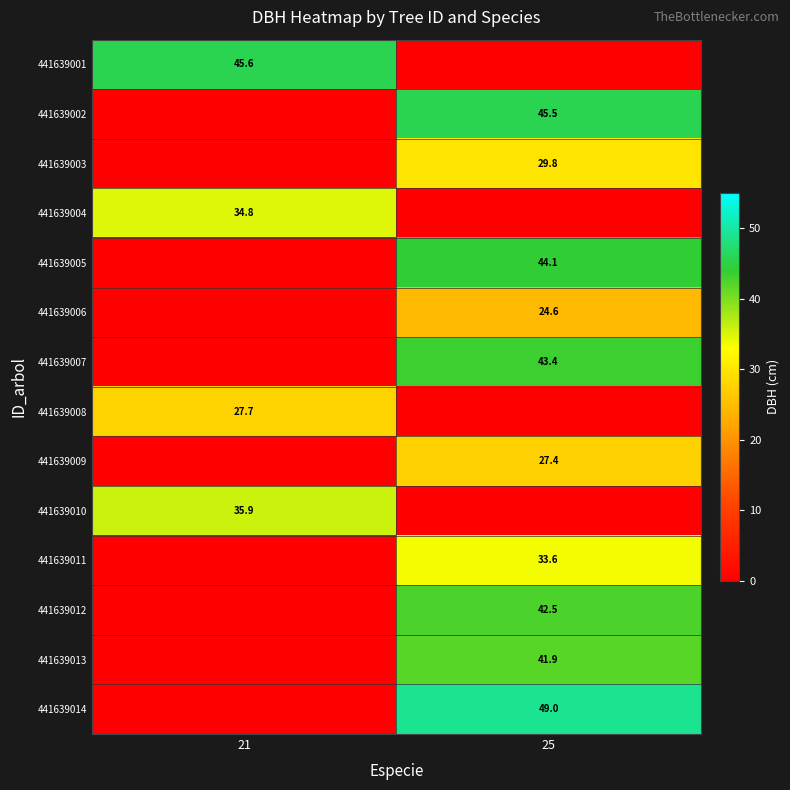

The 441639002 series shows 13.9 at 25. True or false?

False